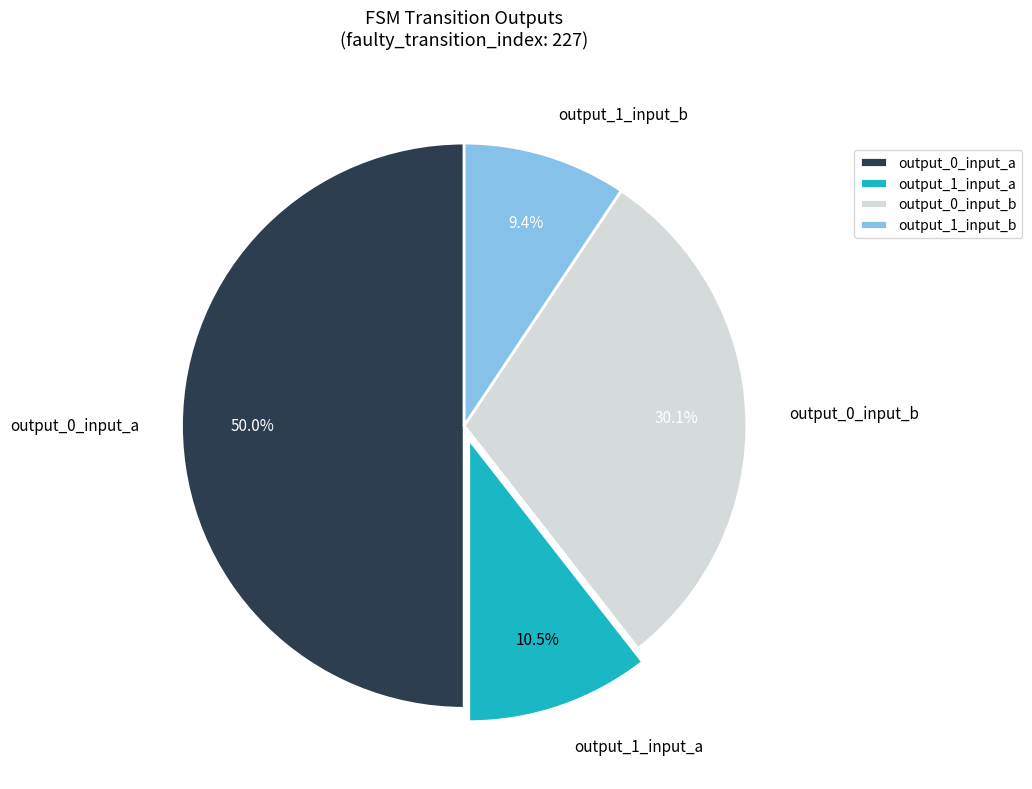

What portion of the pie excludes output_1_input_a?

89.5%